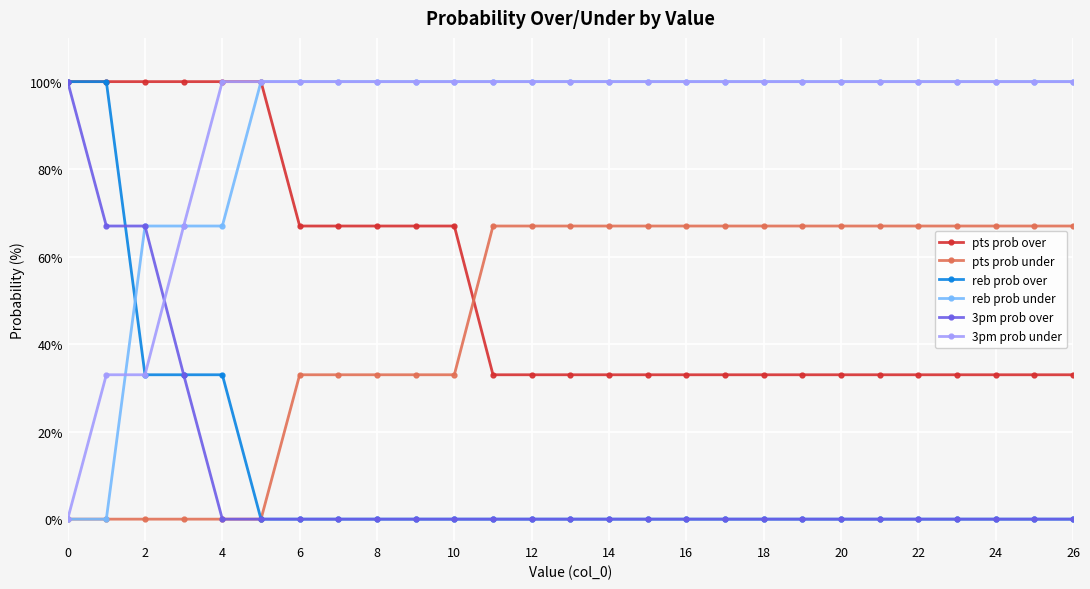

What is the sum of all 3pm prob under values?

2433